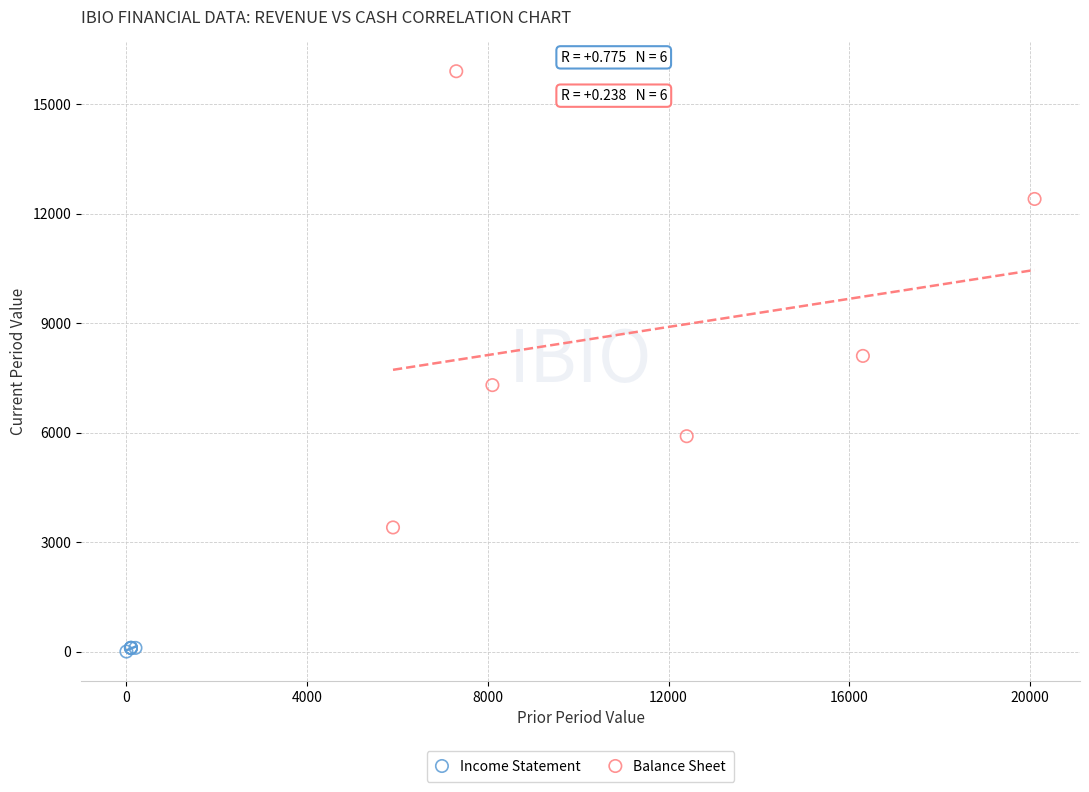

What are all the series names shown in the legend?

Income Statement, Balance Sheet